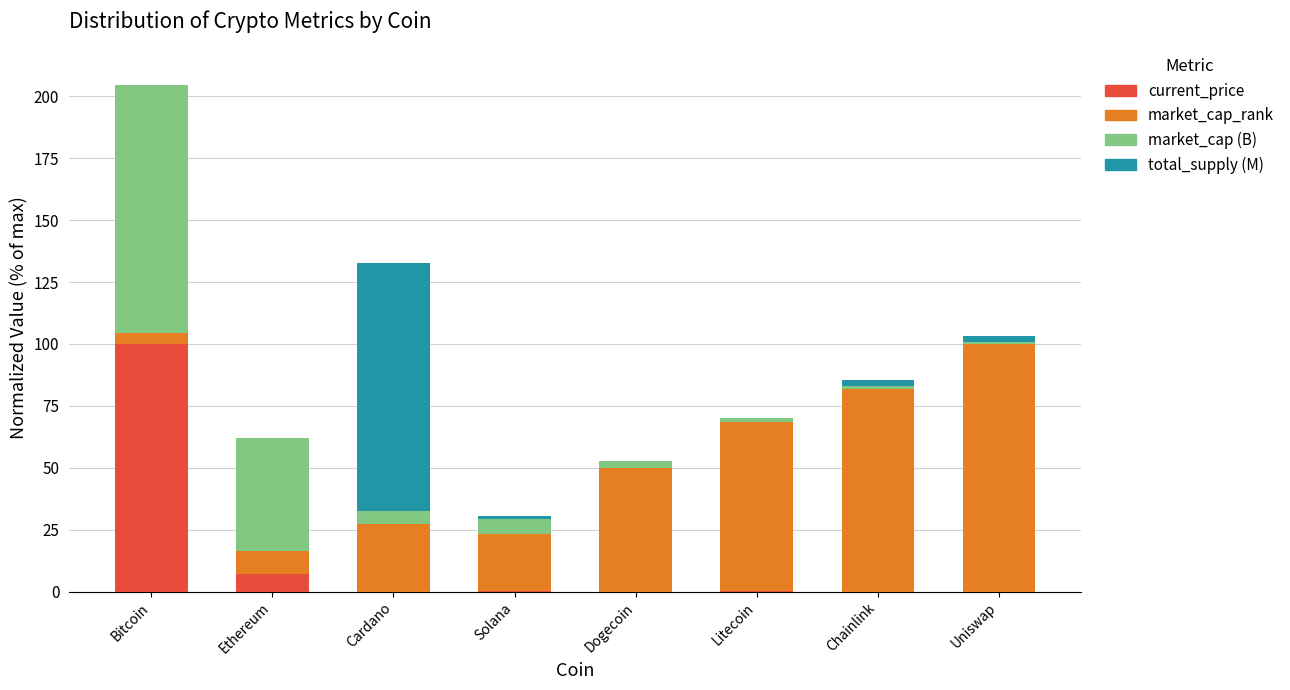

What is the maximum value for current_price?

100.0